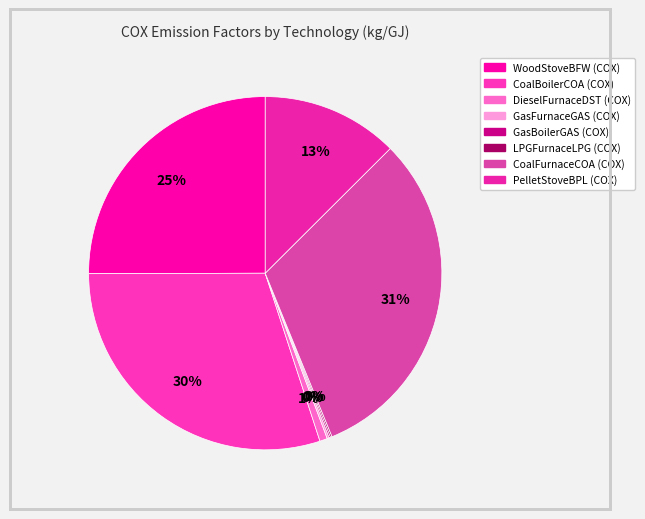

Does any single category account for the majority?

No